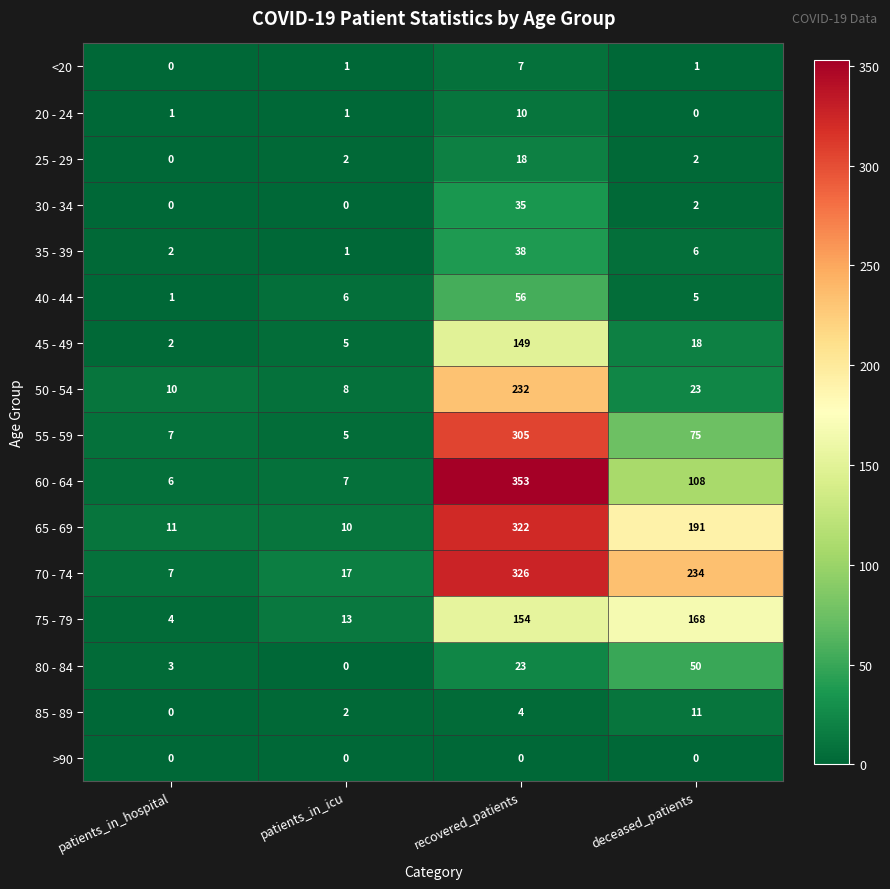

Rank the categories by 75 - 79 value from highest to lowest.

deceased_patients, recovered_patients, patients_in_icu, patients_in_hospital